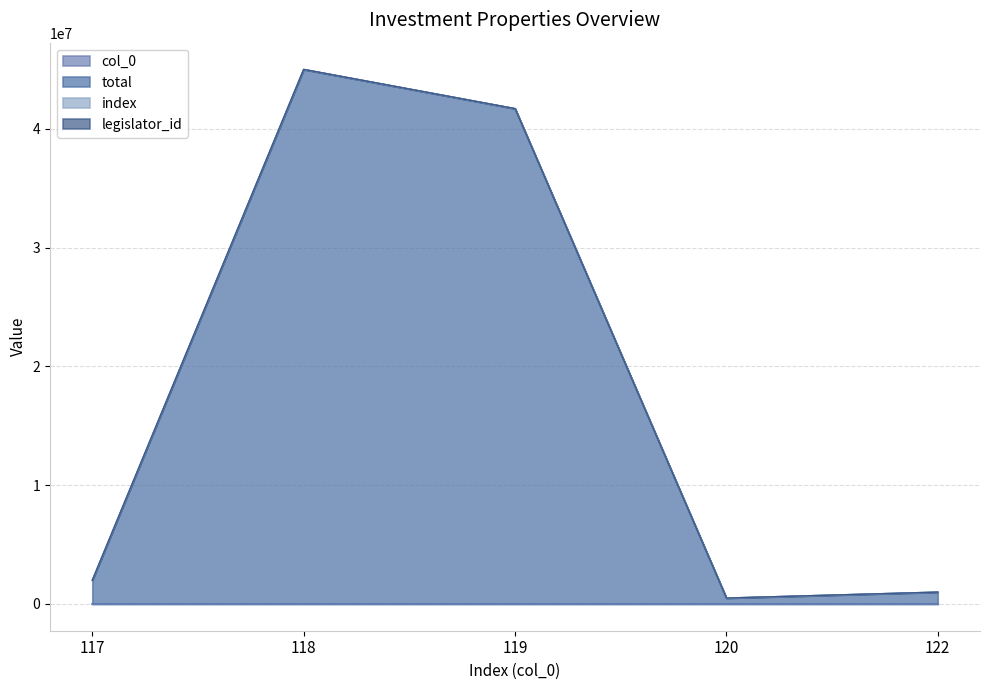

Is the value of total at 120 greater than the value of col_0 at 122?

Yes